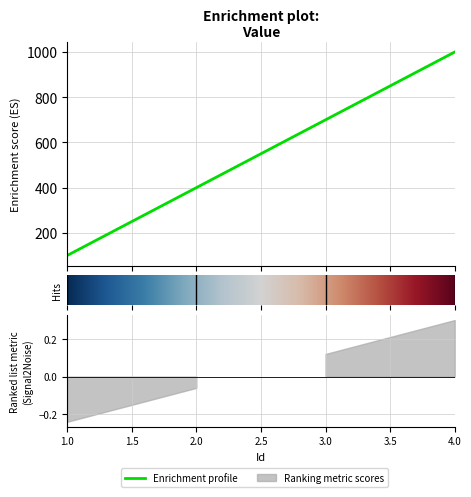

Reading left to right, extract all data points from this chart.

100	400	700	1000